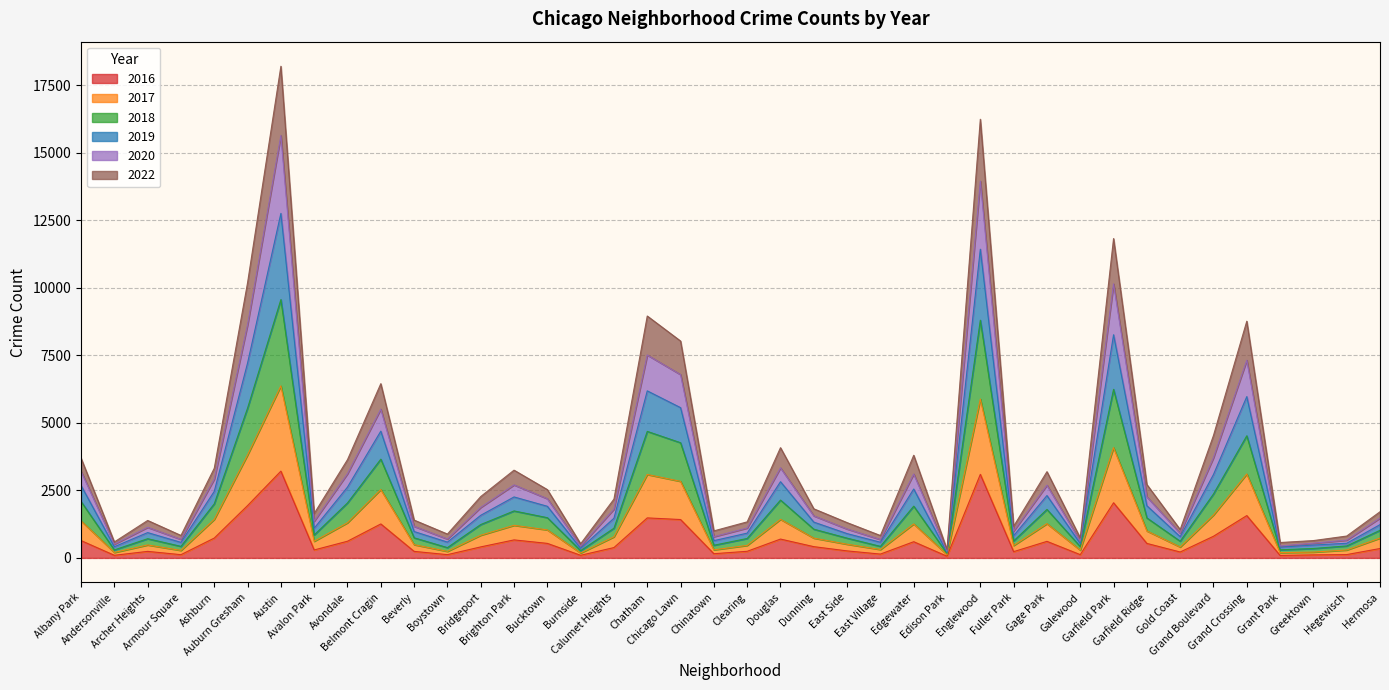

List the labels in order of 2016 value, largest first.

Austin, Englewood, Garfield Park, Auburn Gresham, Grand Crossing, Chatham, Chicago Lawn, Belmont Cragin, Grand Boulevard, Ashburn, Douglas, Brighton Park, Albany Park, Avondale, Gage Park, Edgewater, Bucktown, Garfield Ridge, Dunning, Bridgeport, Calumet Heights, Hermosa, Avalon Park, East Side, Clearing, Archer Heights, Beverly, Fuller Park, Gold Coast, Chinatown, East Village, Hegewisch, Boystown, Galewood, Armour Square, Greektown, Andersonville, Burnside, Grant Park, Edison Park